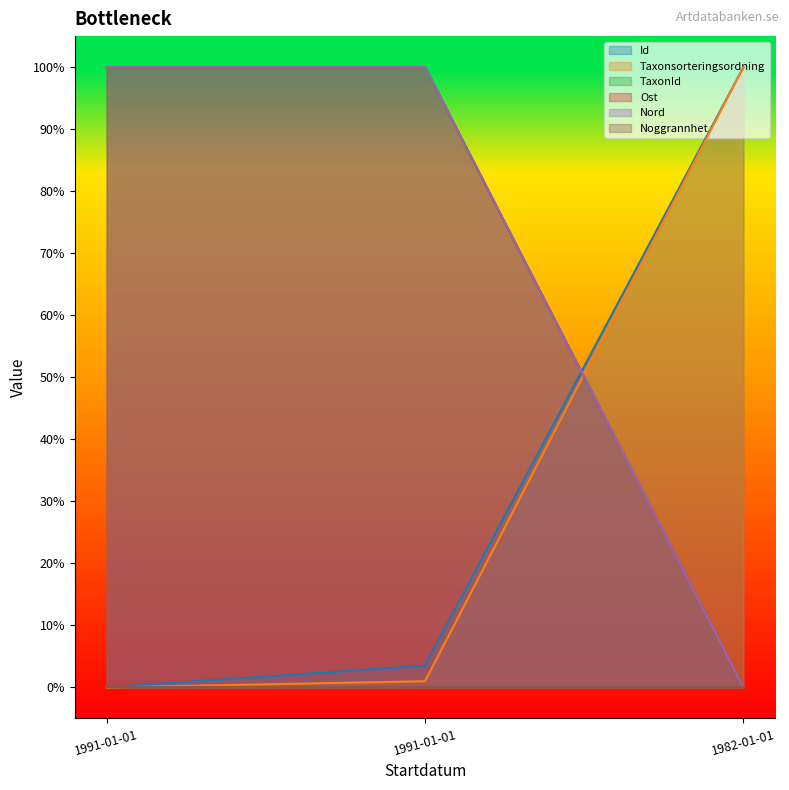

Between 1991-01-01 and 1982-01-01, which series saw the biggest shift?

TaxonId